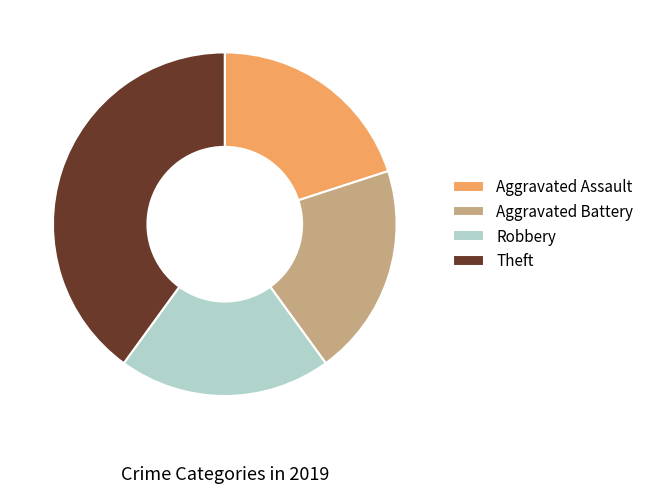

Is the sum of Robbery and Aggravated Assault greater than half?

No